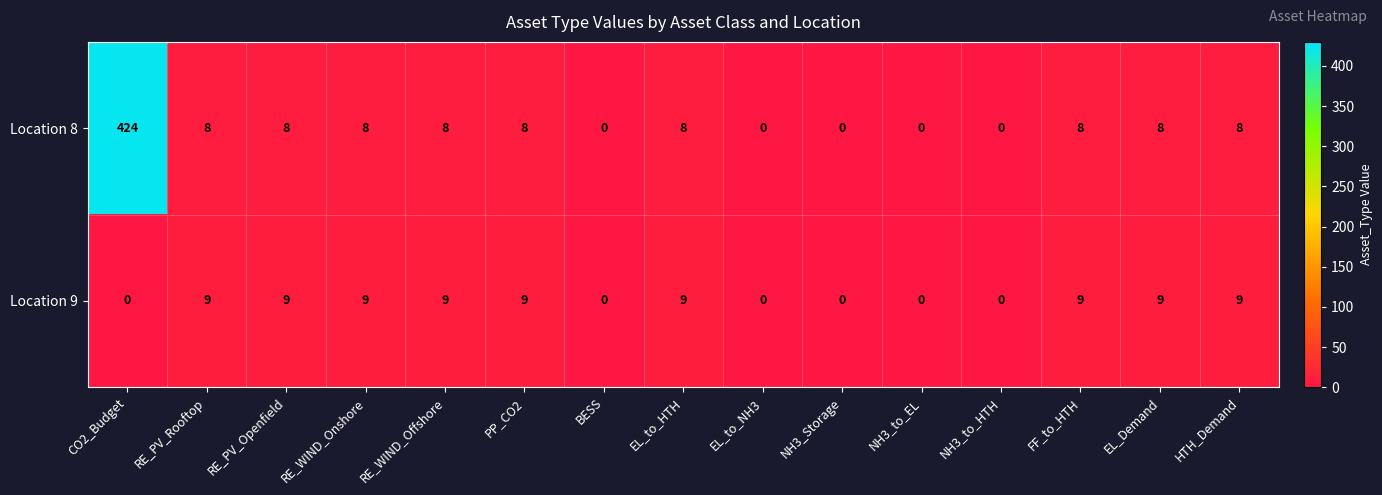

Count the number of data series in this chart.

2